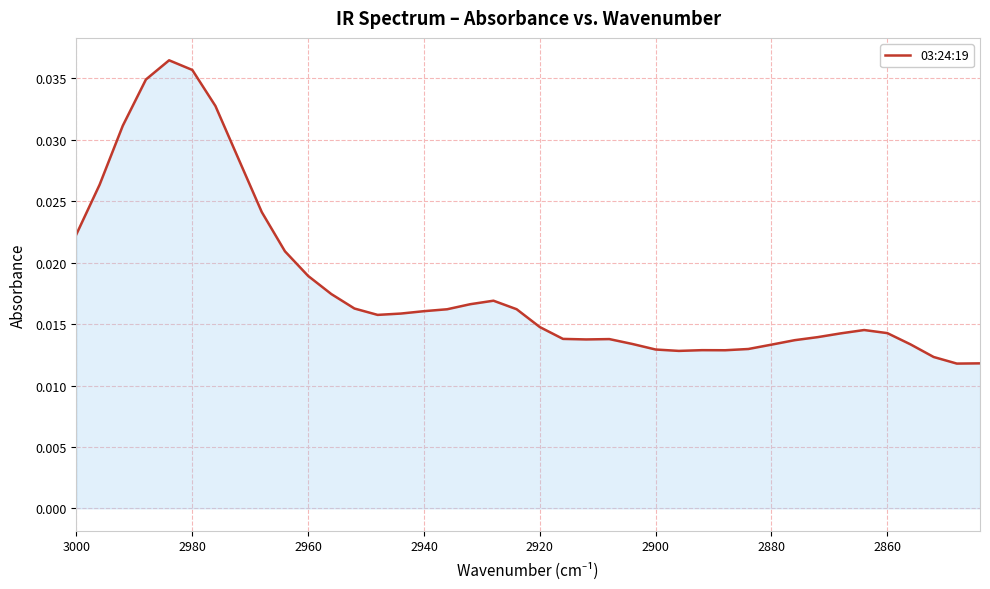

True or false: there are more than 1 points higher than both neighbors.

True